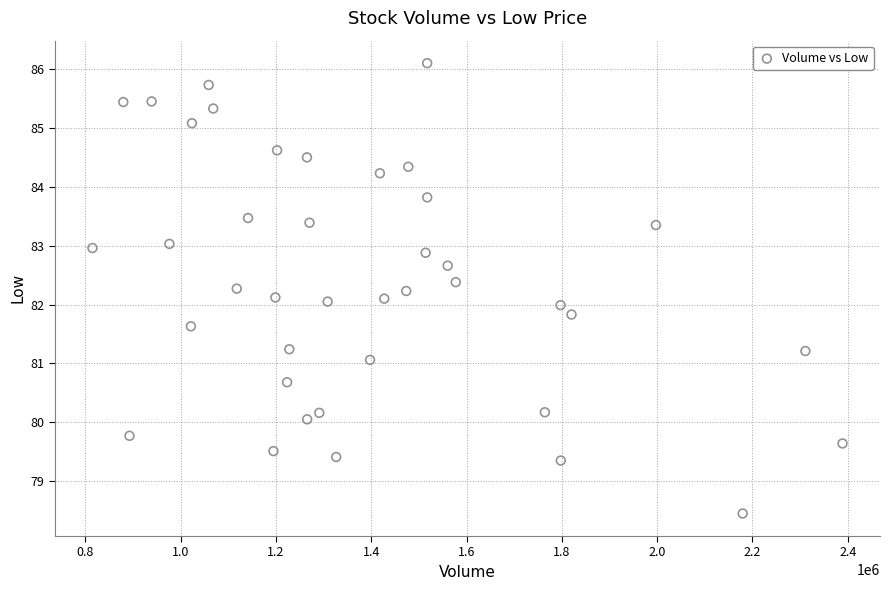

What is the range of X values (max minus min)?

1573800.0